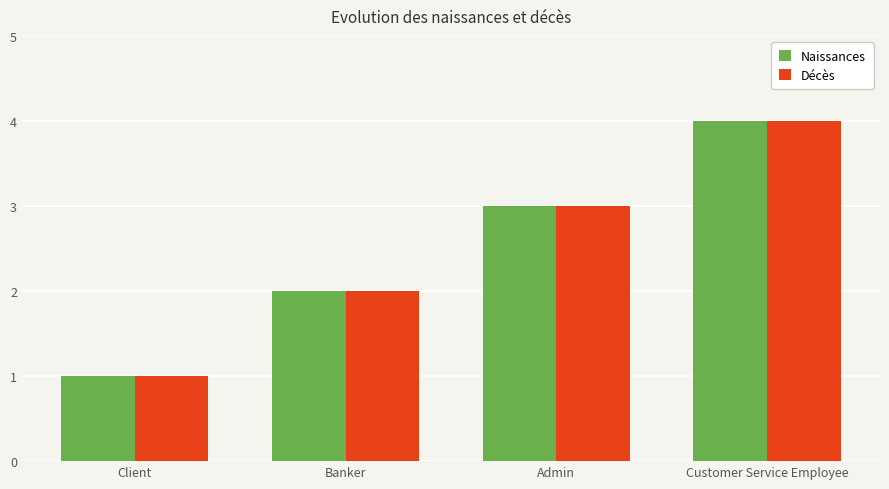

Where is Naissances nearest to the value 2?

Banker